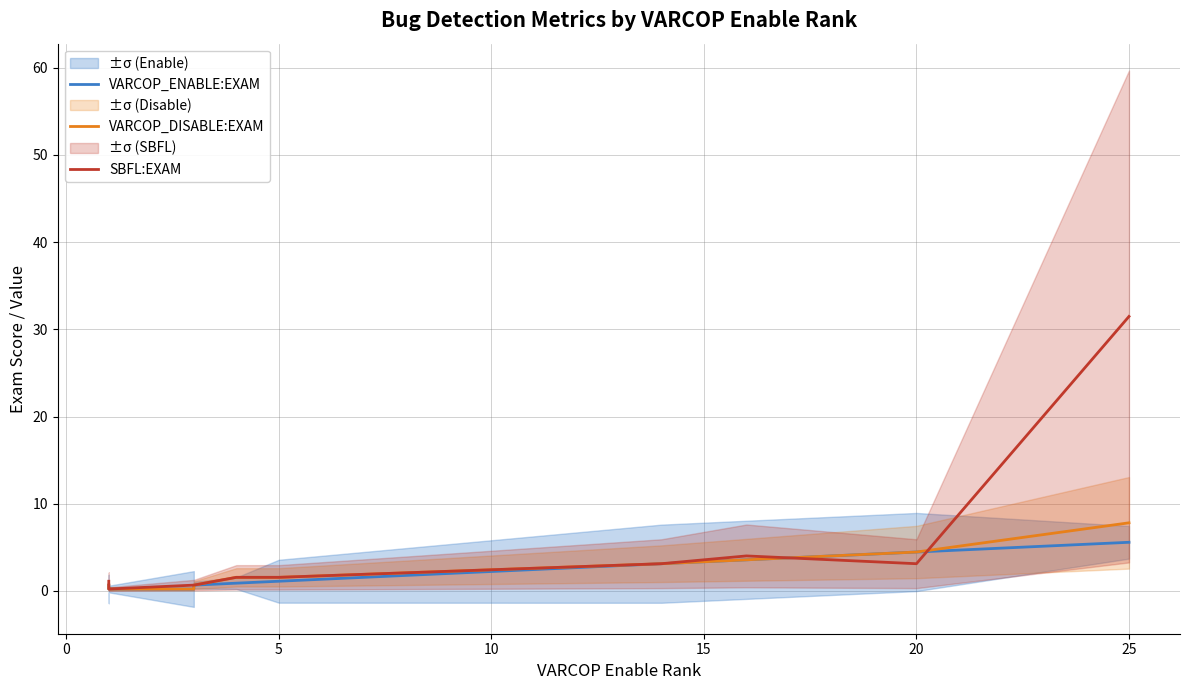

True or false: VARCOP_DISABLE:EXAM has a value of 4.9 at 30.

False